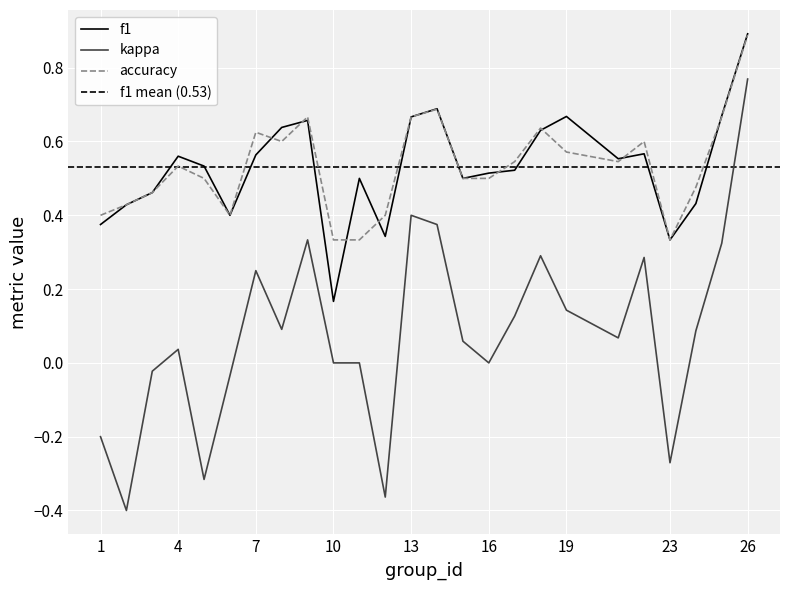

What is the spread (max minus min) of values at 19?

0.5